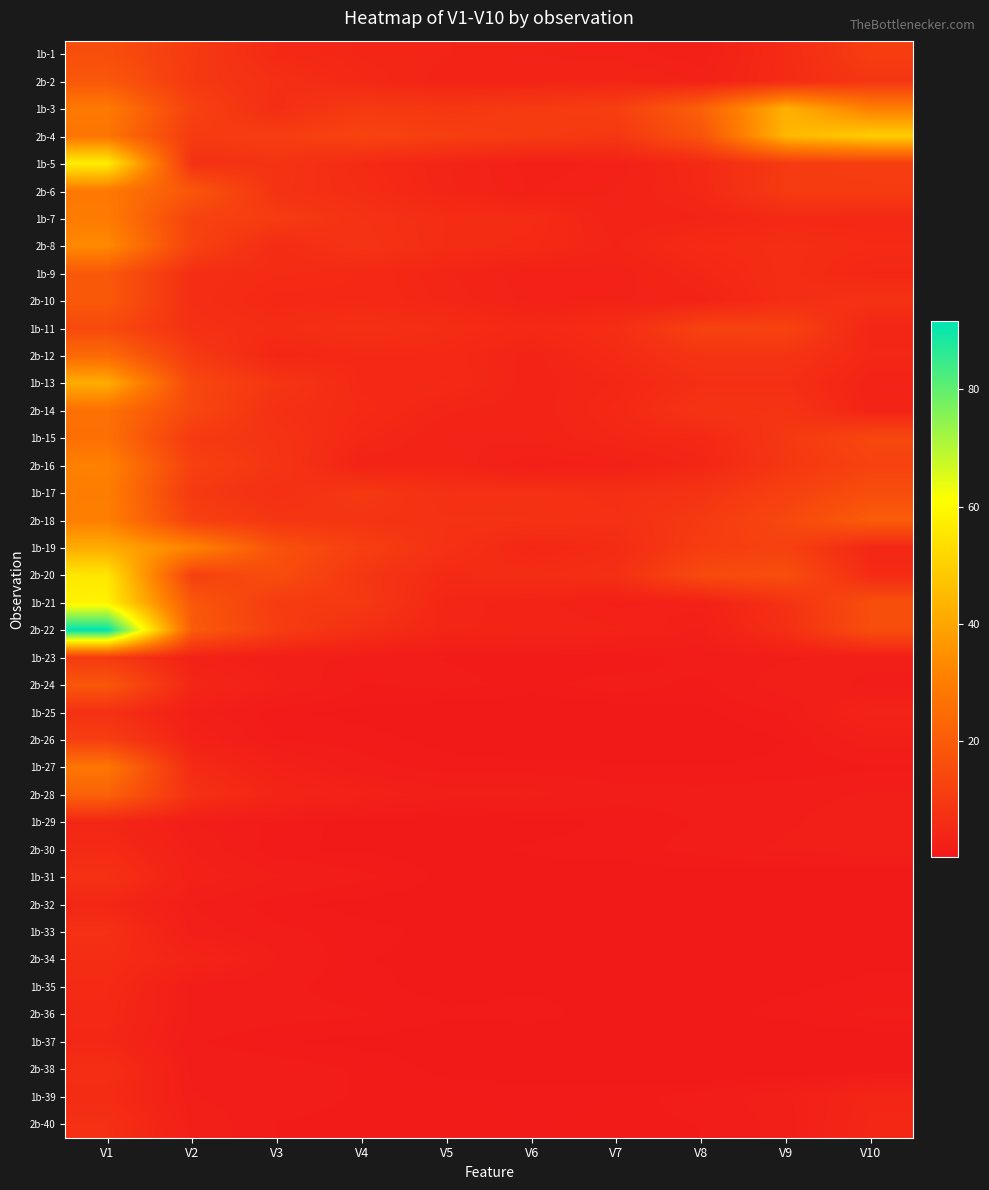

What is the maximum value shown in the chart?

91.6